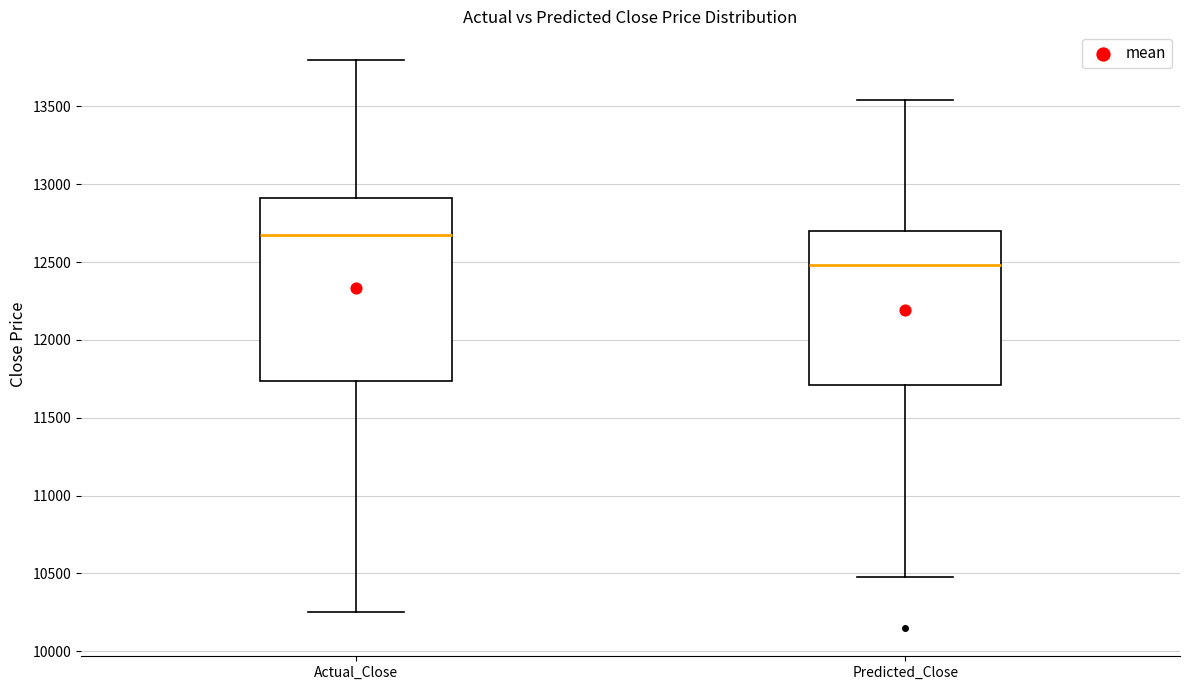

Where does the median line of the box for Actual_Close sit on the y-axis? The values are not printed on the chart, so give them approximately, as read against the axis.

12700